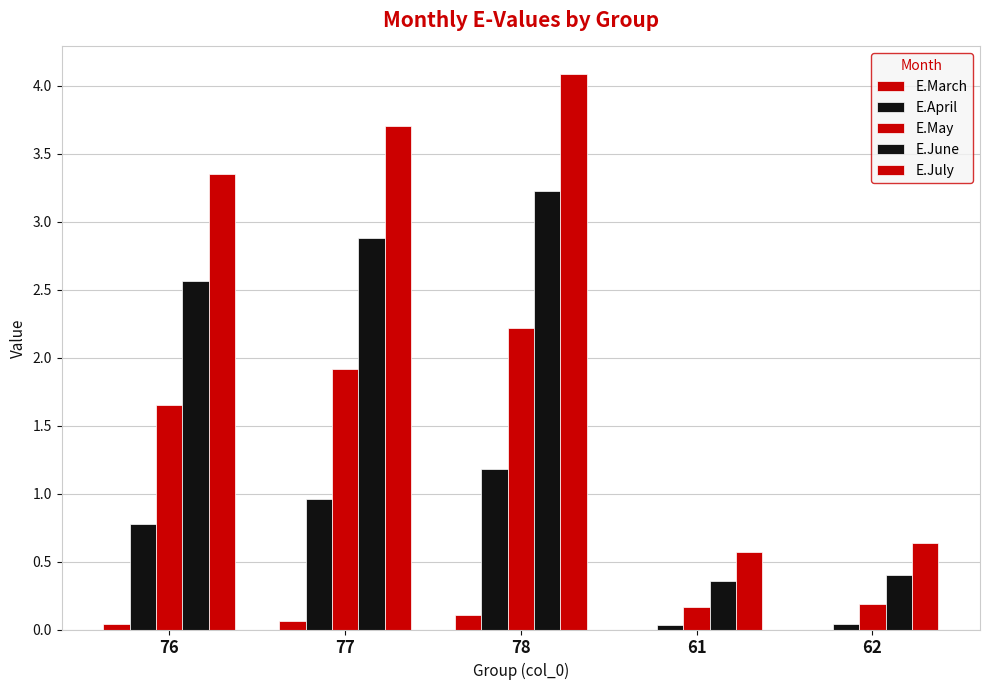

How many series are shown in this chart?

5